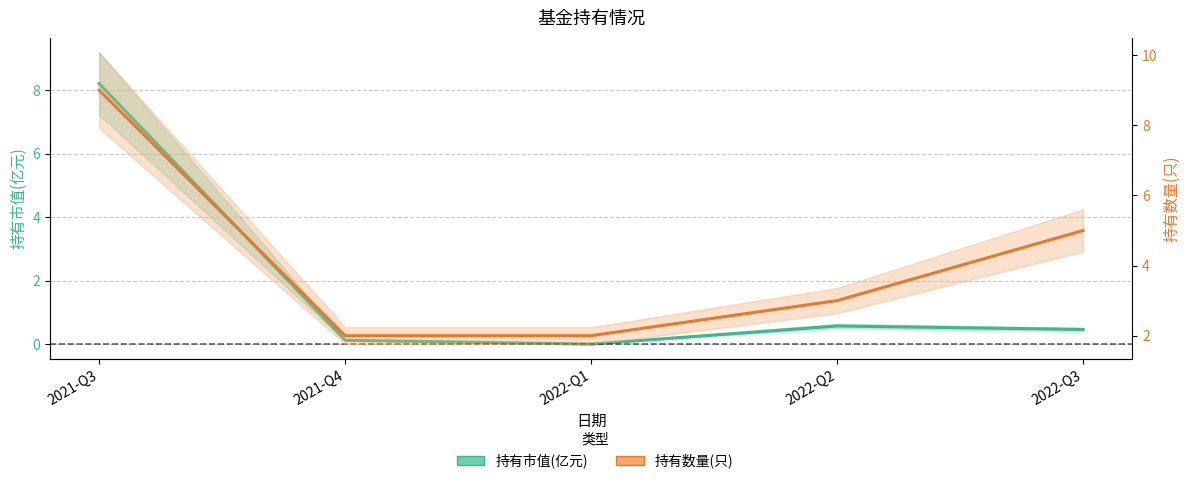

List the series in order of their overall mean, lowest first.

持有市值(亿元), 持有数量(只)